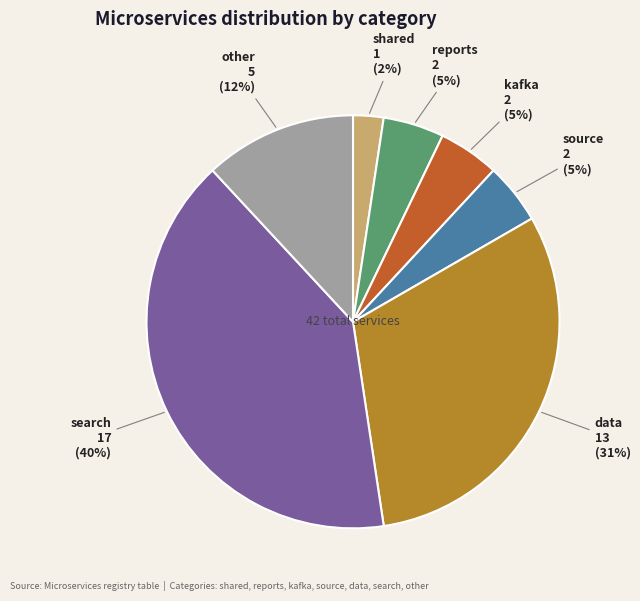

To the nearest percent, what is the difference between the other and shared slice percentages?

10%